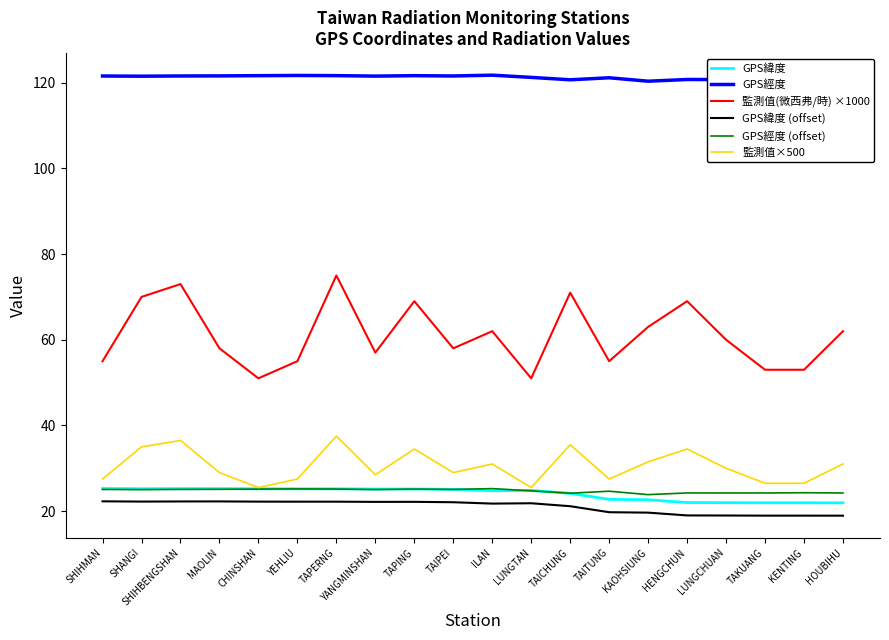

True or false: GPS經度 has a value of 121.6 at CHINSHAN.

True